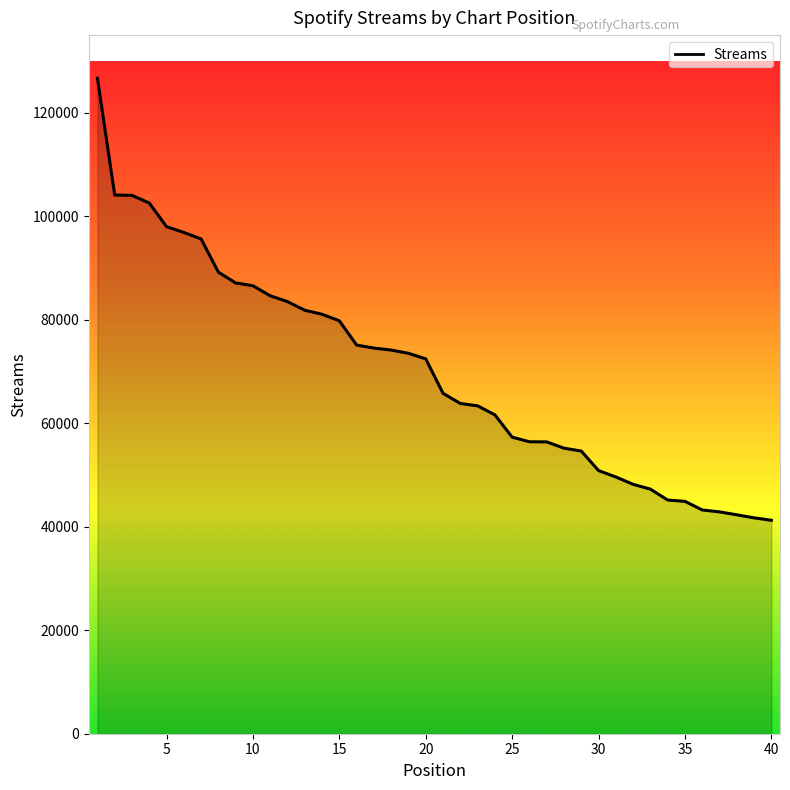

What is the difference between the maximum and minimum values?

85415